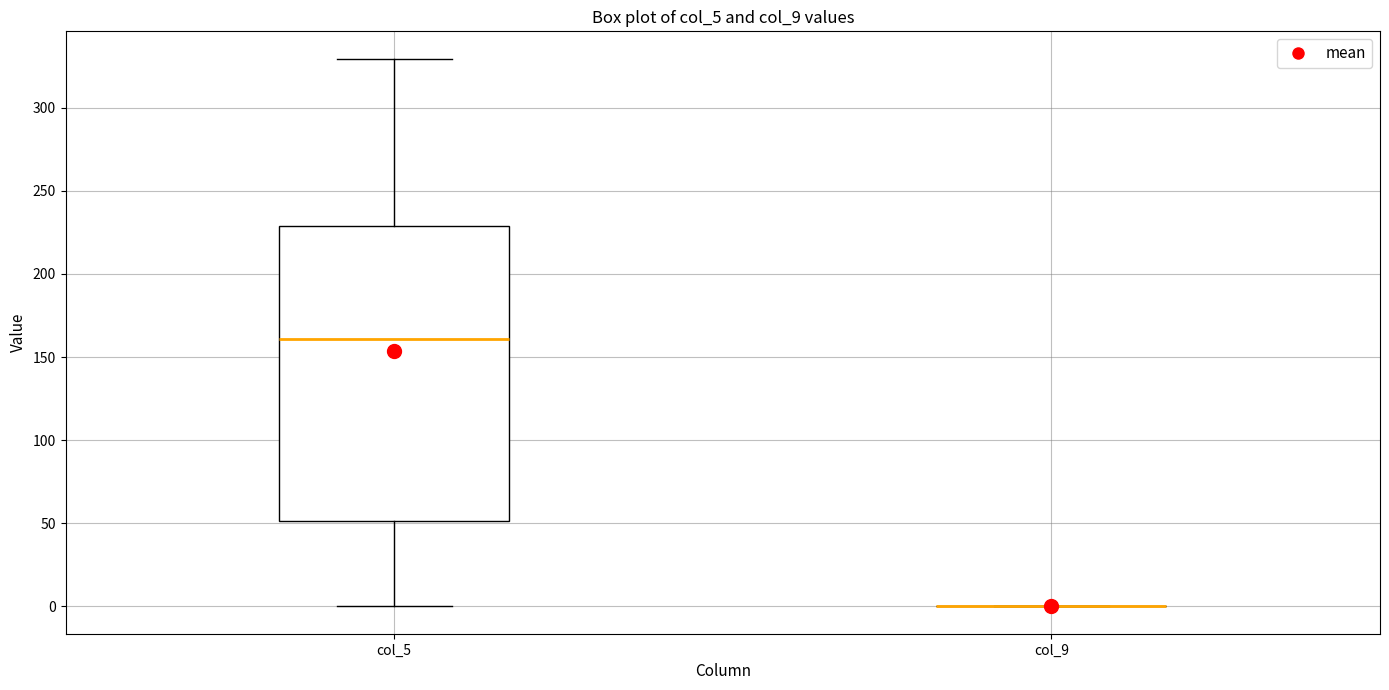

Comparing the boxes themselves (not the whiskers), which one is the tallest?

col_5